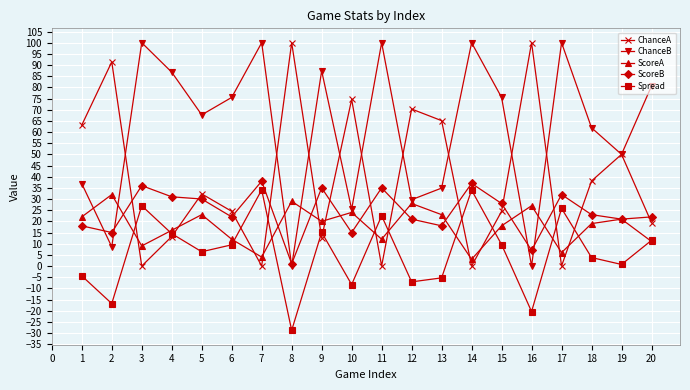

True or false: Spread has more than 0 interior local peaks.

True